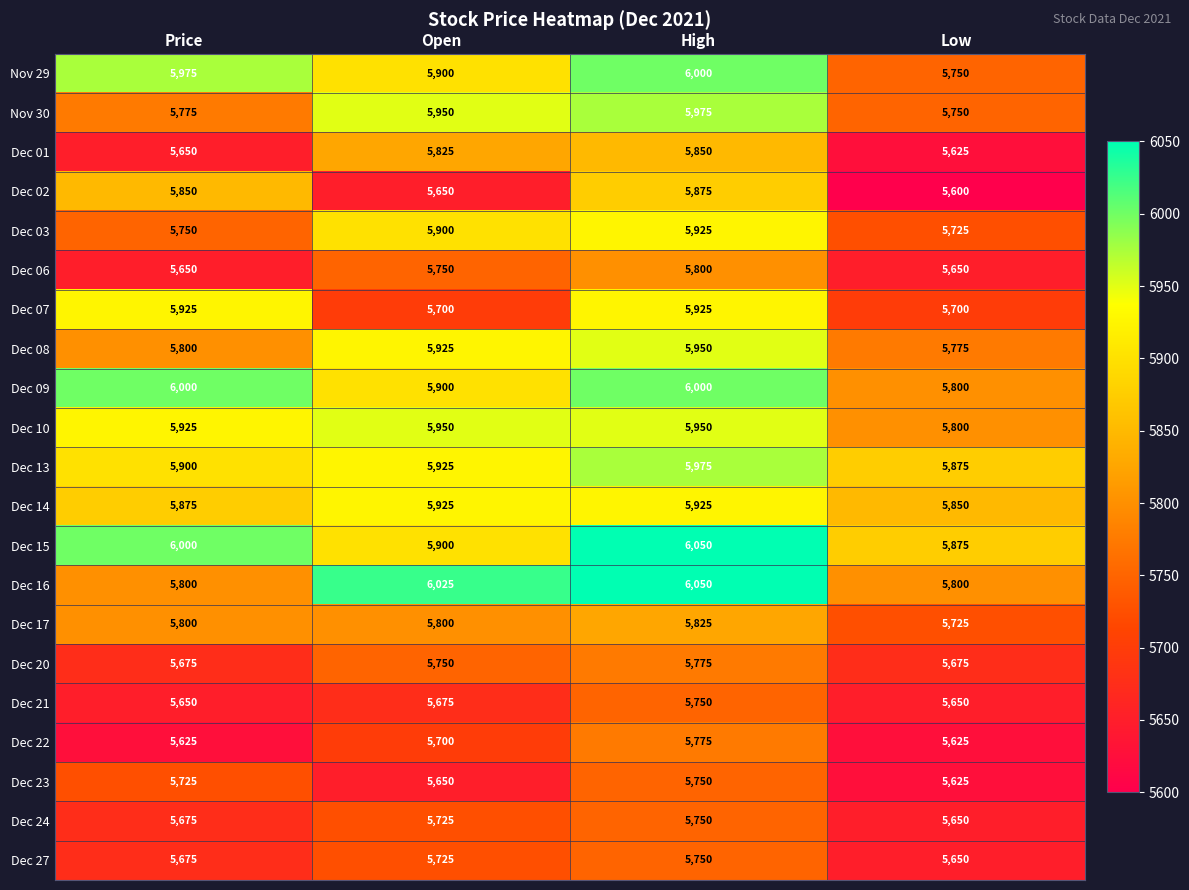

Count the number of categories in the chart.

4